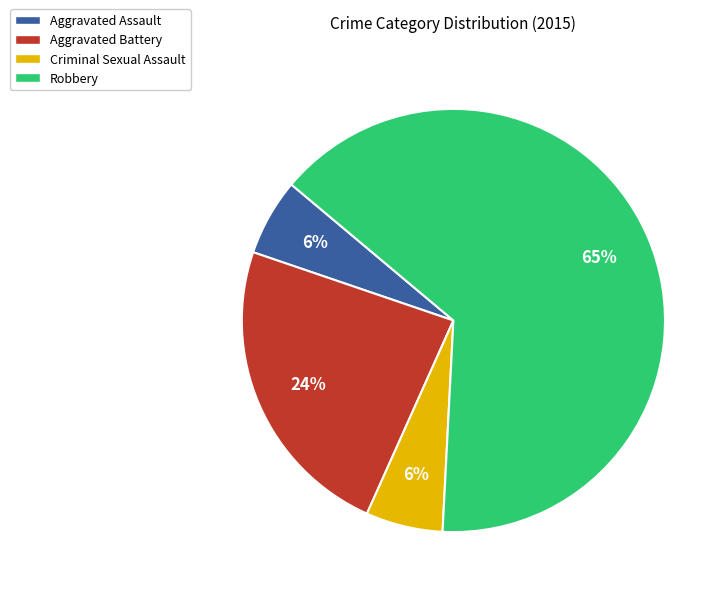

Is it true that Criminal Sexual Assault is 20% of the pie?

False